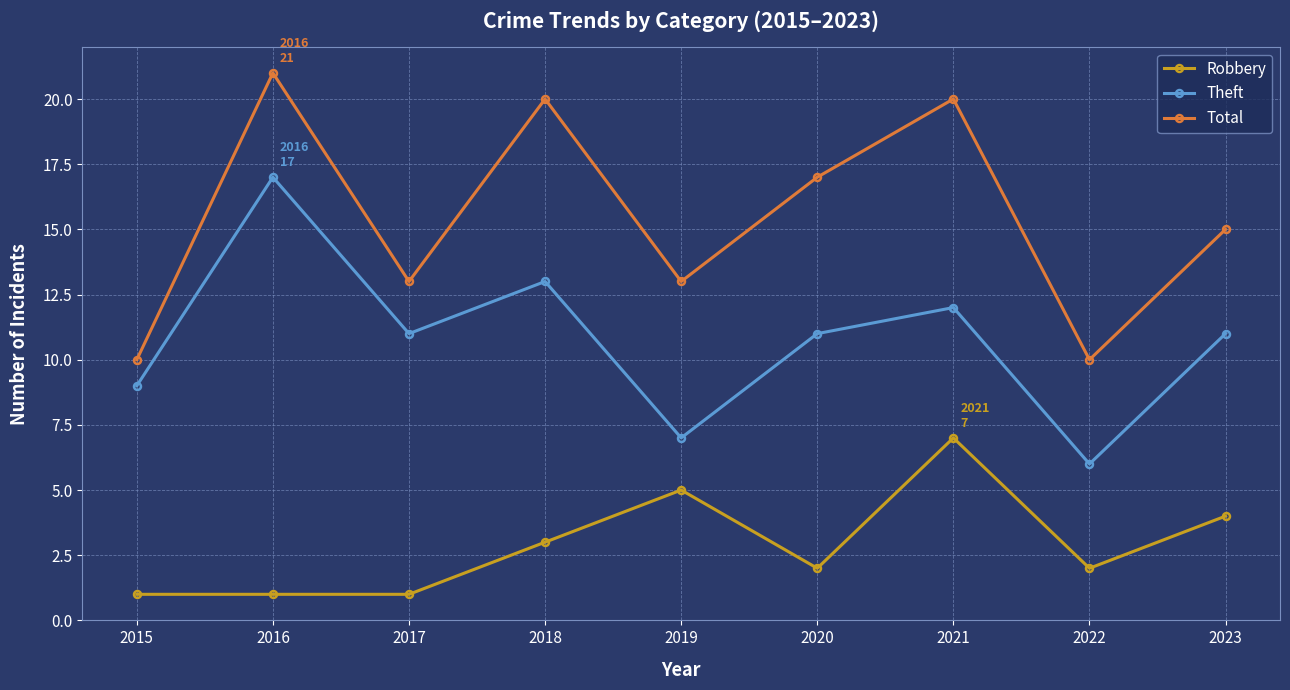

How many lines are shown in the chart?

3